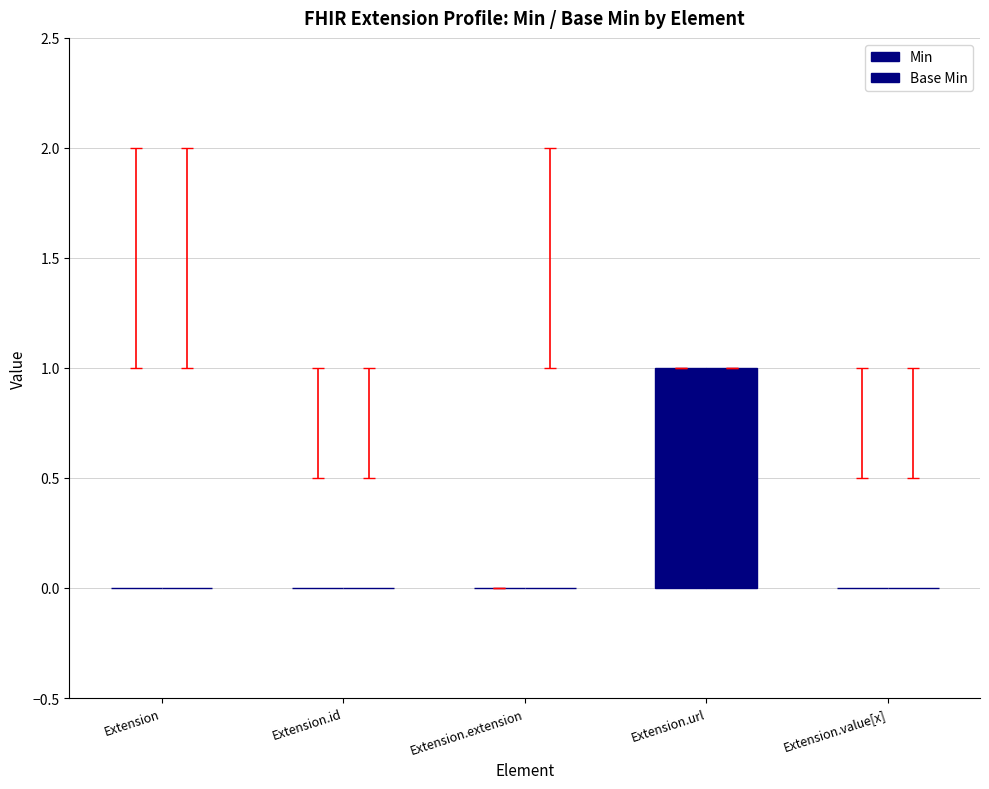

Does the chart contain stacked bars?

No